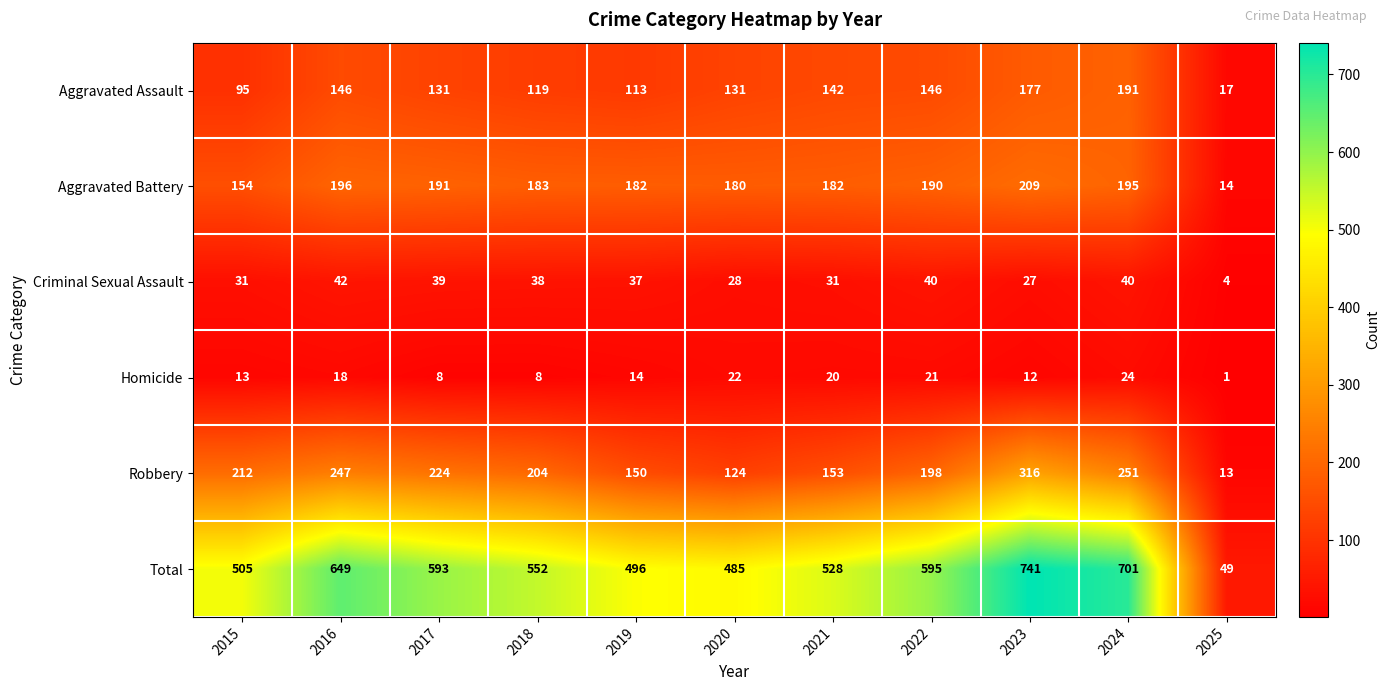

Count the number of categories in the chart.

11